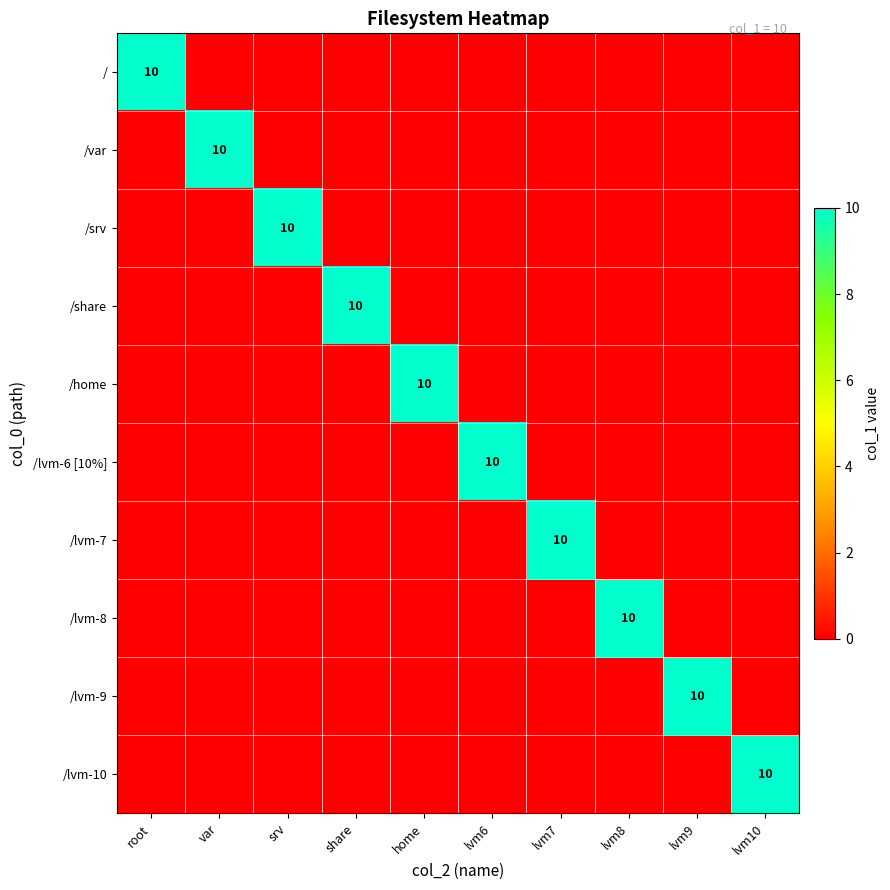

True or false: /lvm-8 has a value of 5 at lvm8.

False